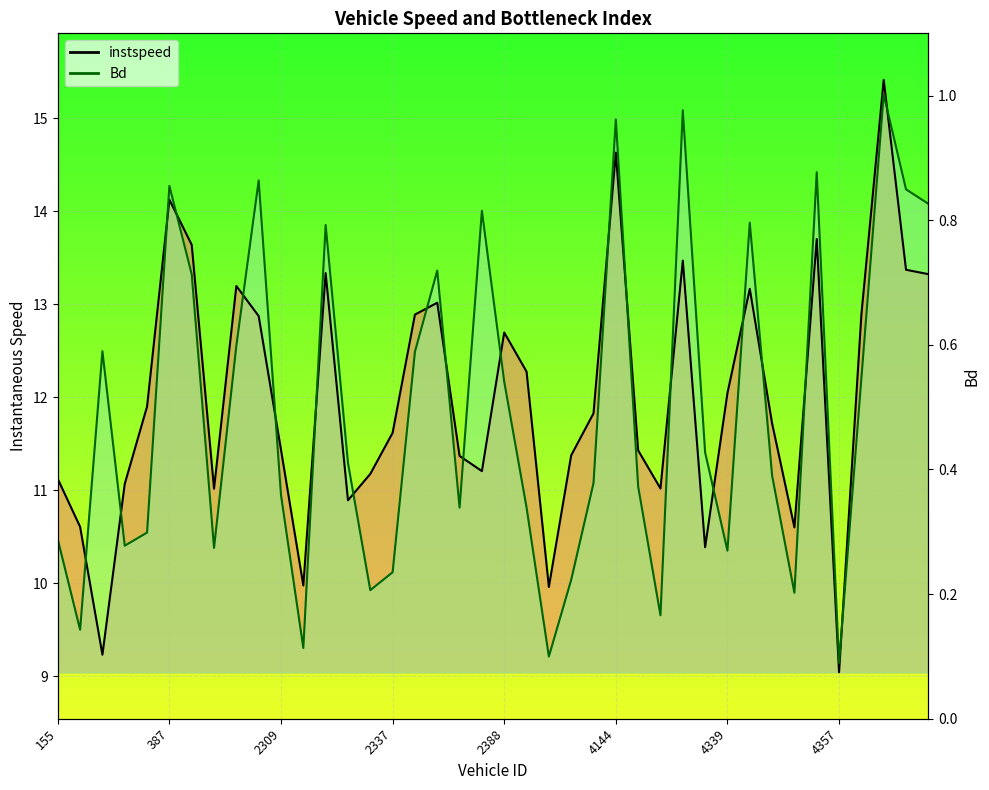

How many lines are shown in the chart?

2